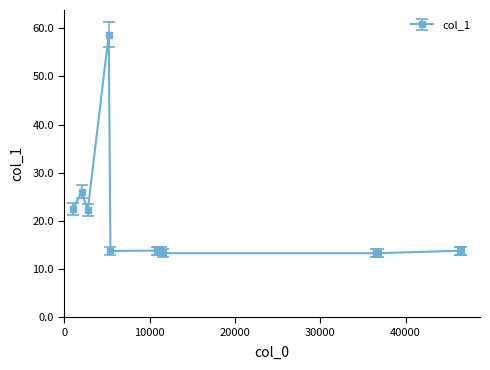

What is the smallest value displayed?

13.3